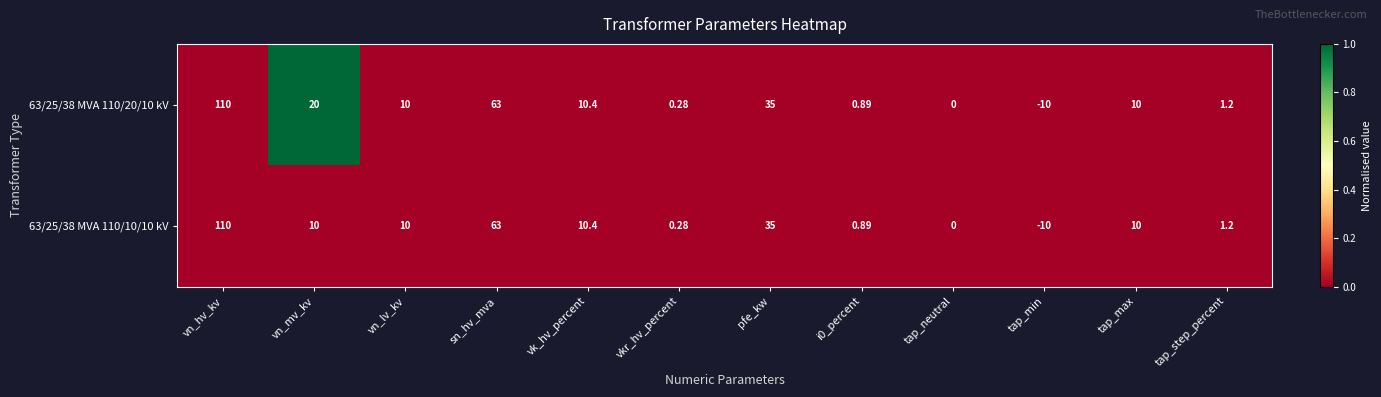

At which label does 63/25/38 MVA 110/20/10 kV reach its minimum?

tap_min